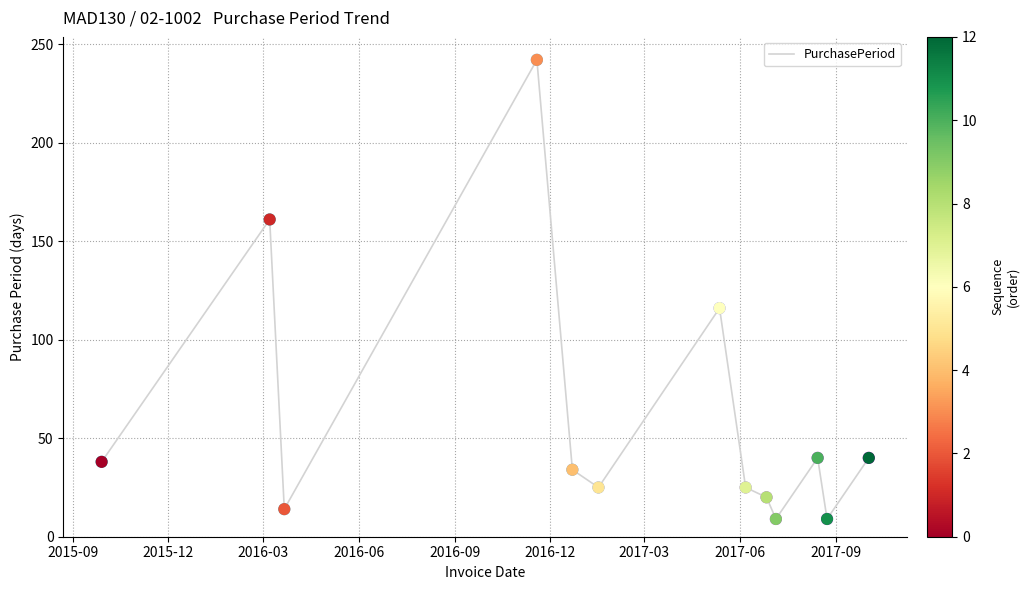

What is the greatest value displayed?

242